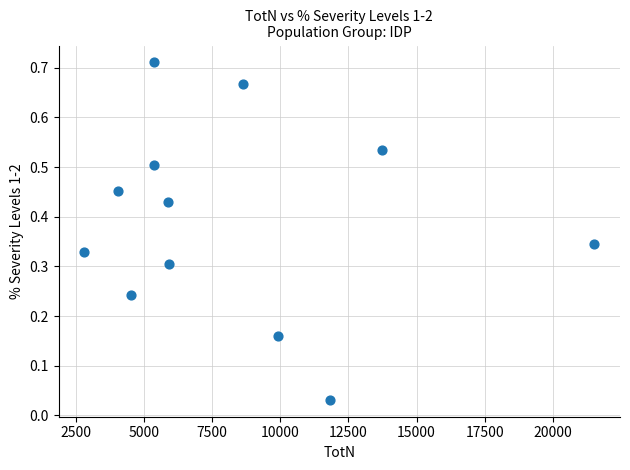

What is the average X value?

8297.5